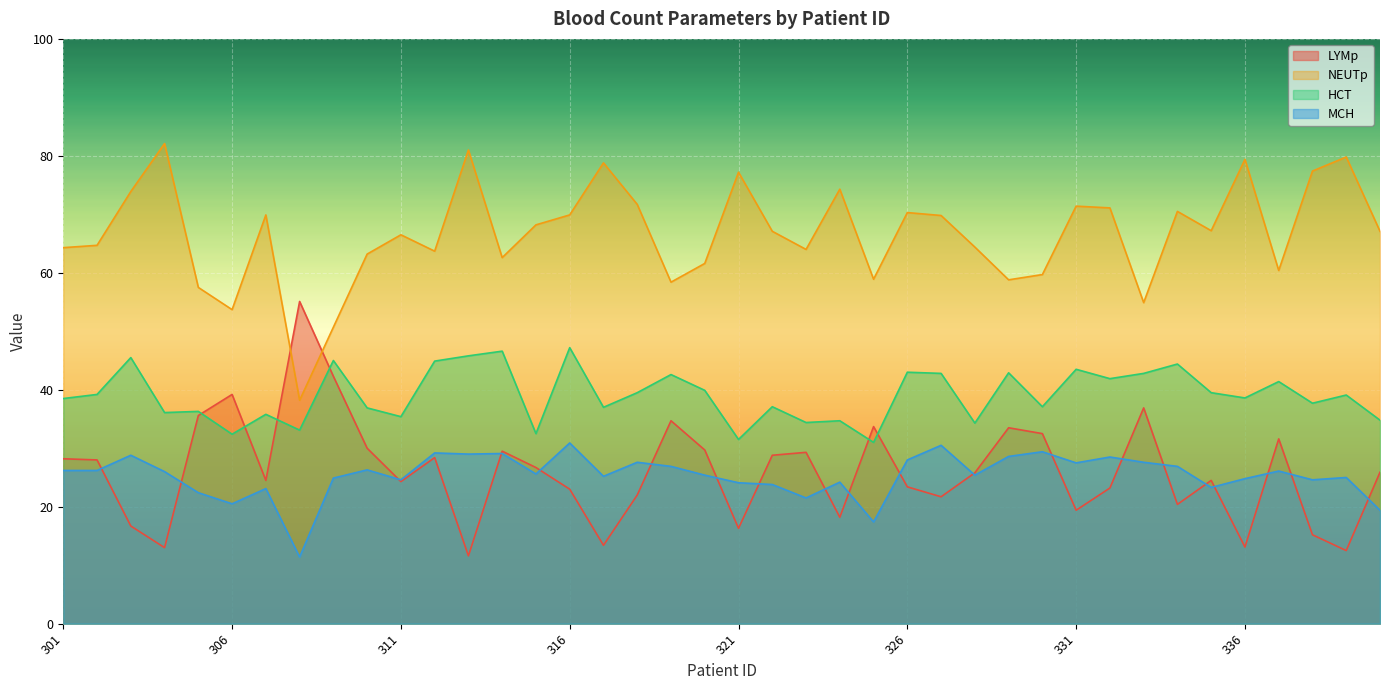

What are all the series names shown in the legend?

LYMp, NEUTp, HCT, MCH